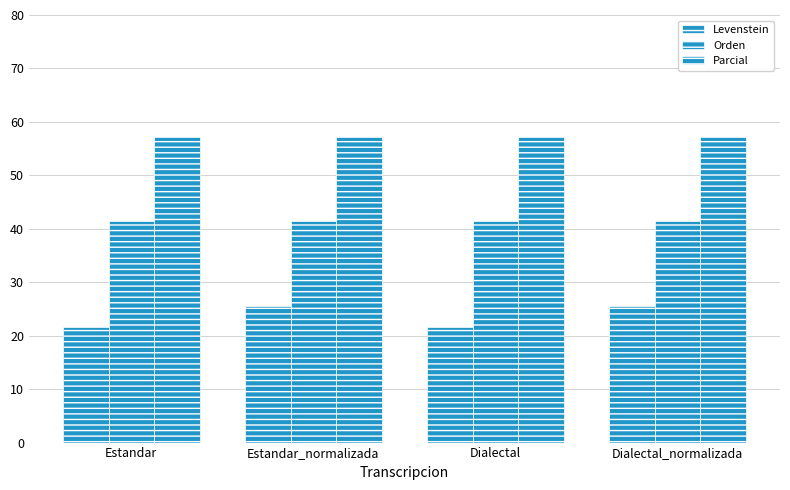

What is the label of the 3rd bar from the right?

Estandar_normalizada